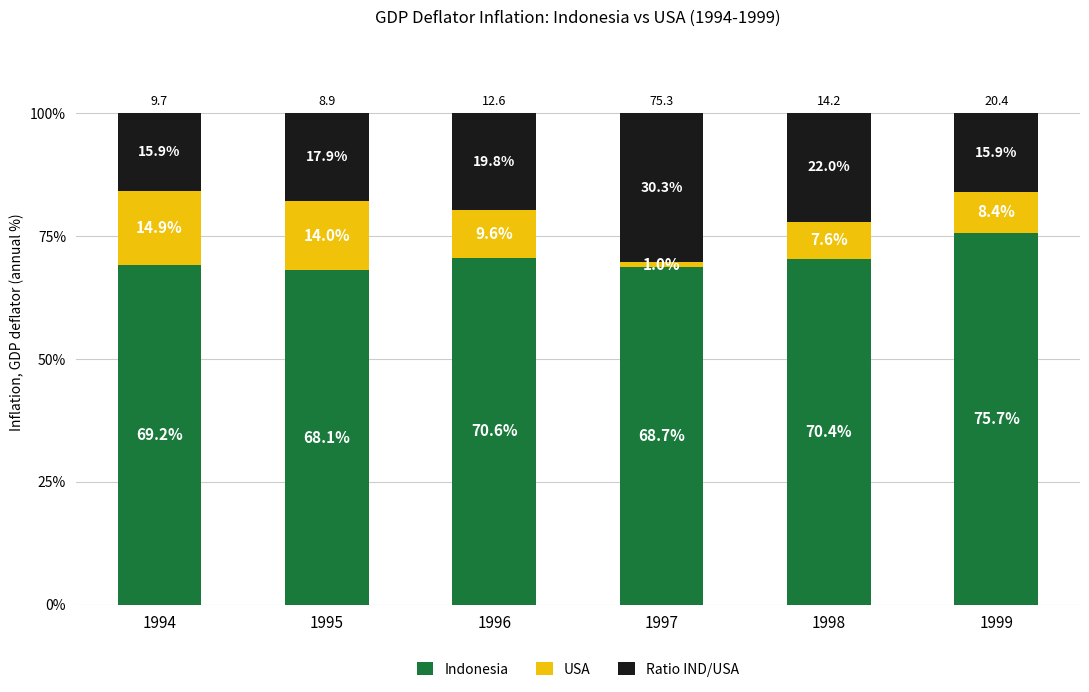

True or false: Indonesia has a value of 108.9 at 1994.

False